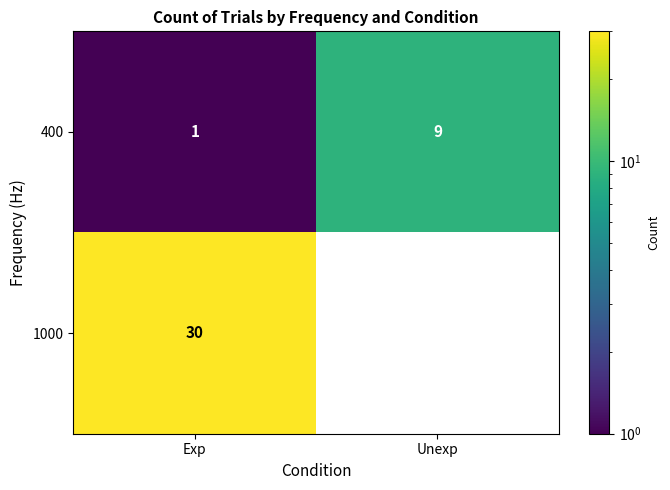

Reading left to right, list all the values displayed in this chart.

row_0: 1	9
row_1: 30	0